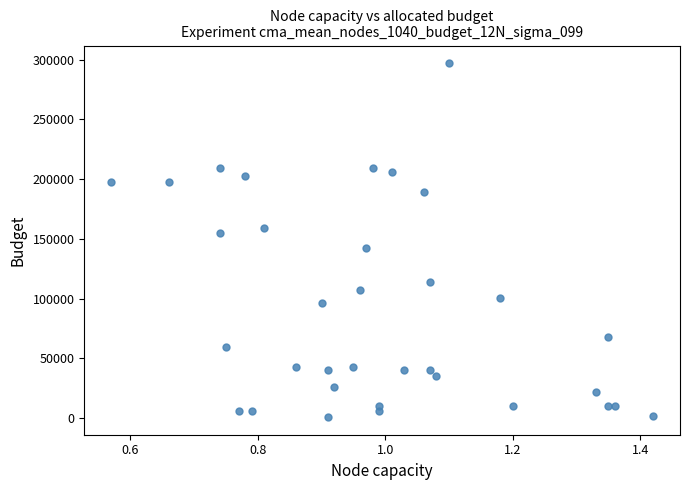

How many points are shown in the scatter plot?

34